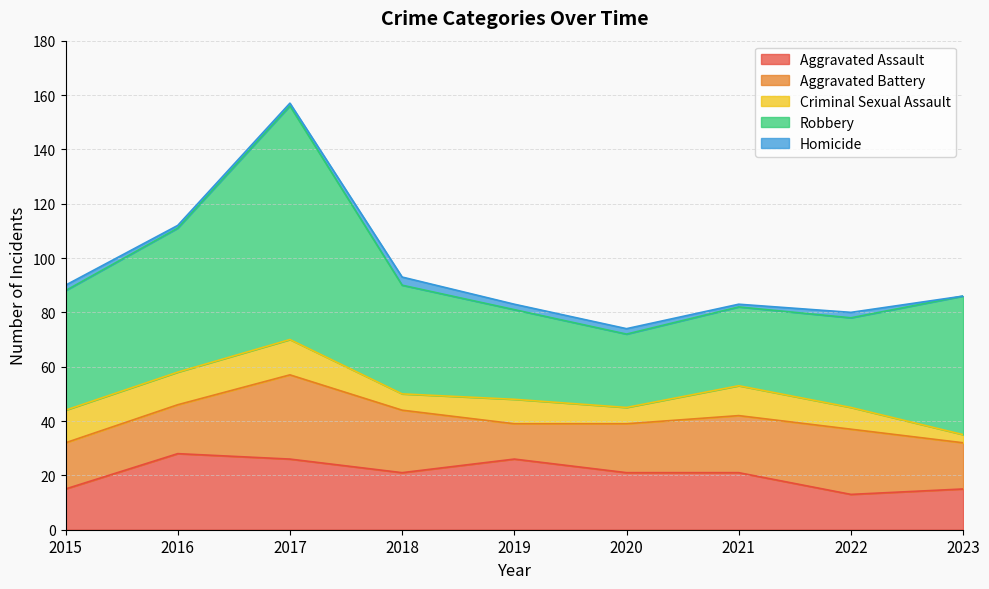

What is the value of the Homicide point at the 1st from the left?

2